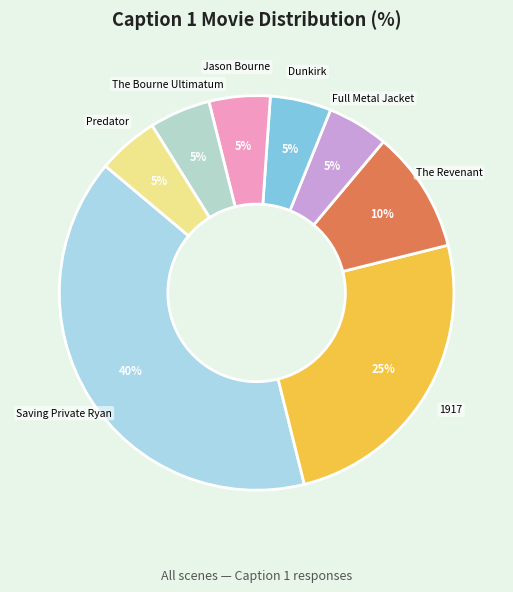

Does Predator account for over 50% of the chart?

No